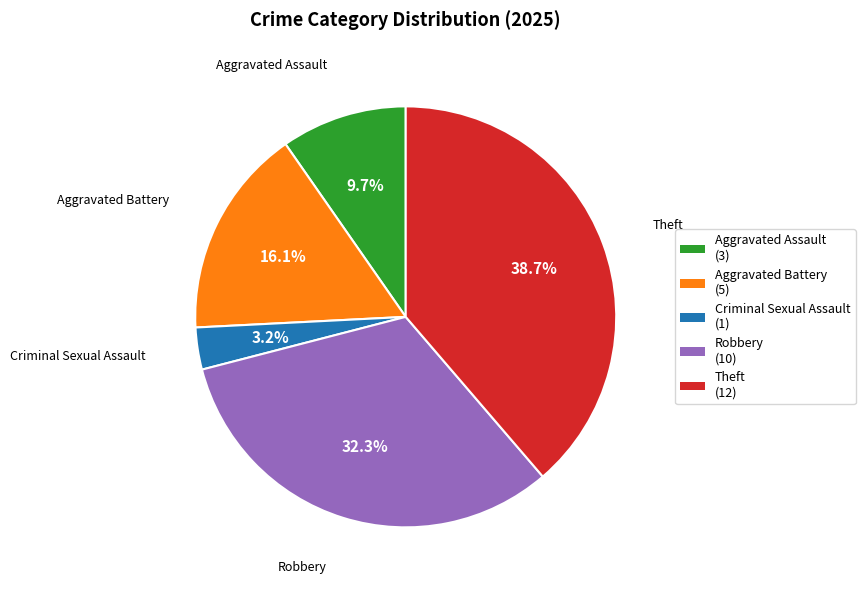

To the nearest percent, what is the combined percentage of Criminal Sexual Assault and Aggravated Battery?

19%